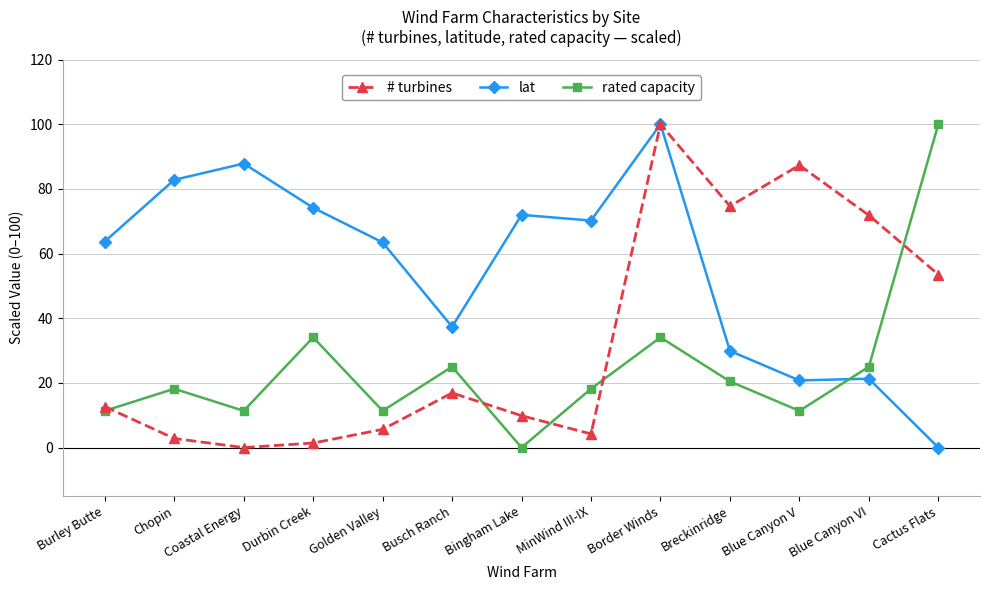

What is the difference between the maximum and minimum values in the # turbines series?

100.0